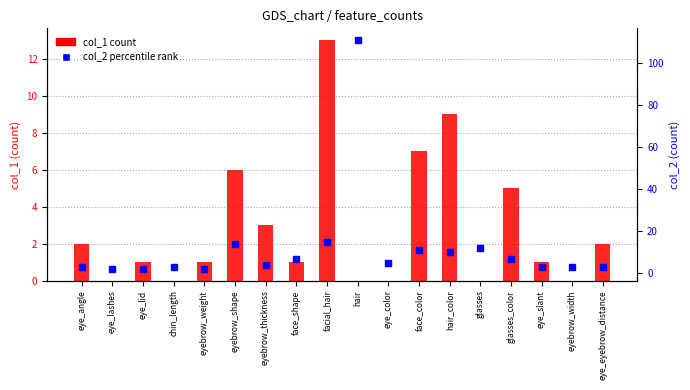

What position from the left is glasses_color?

15